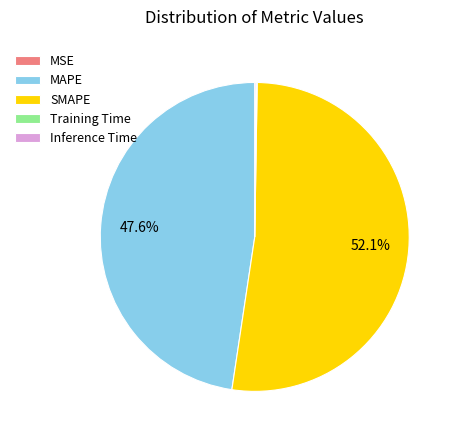

What is the majority slice?

SMAPE